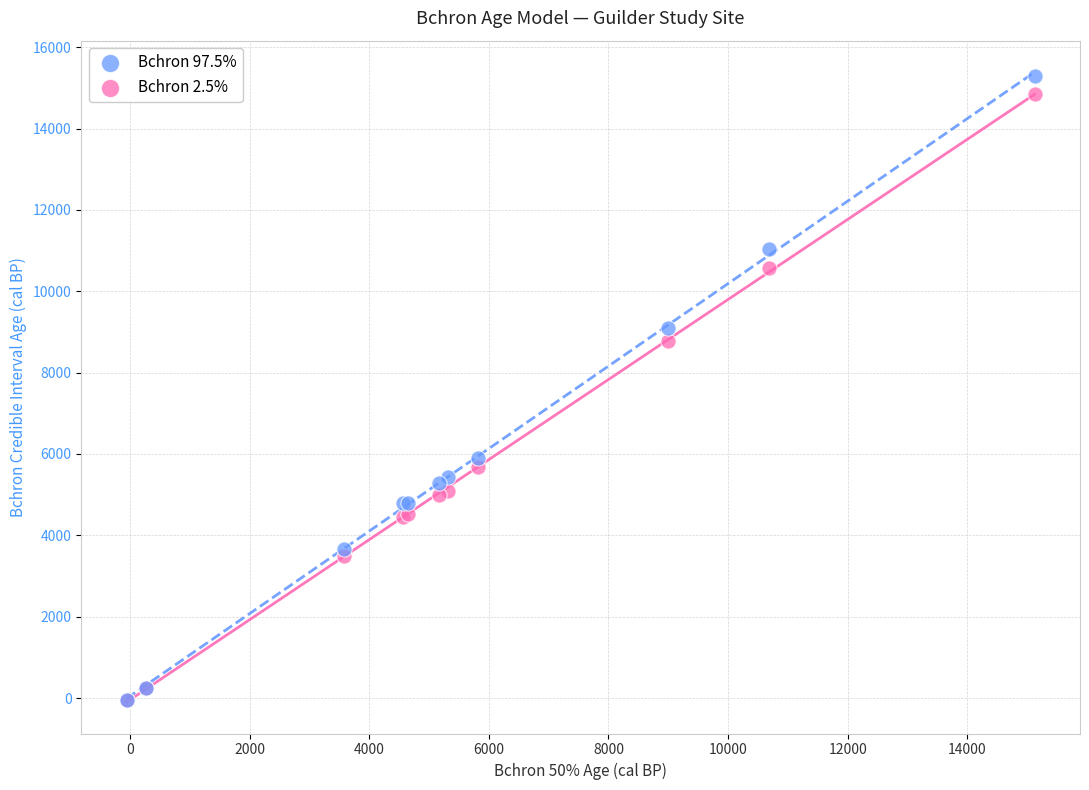

Which series reaches the maximum Y coordinate?

Bchron 97.5%